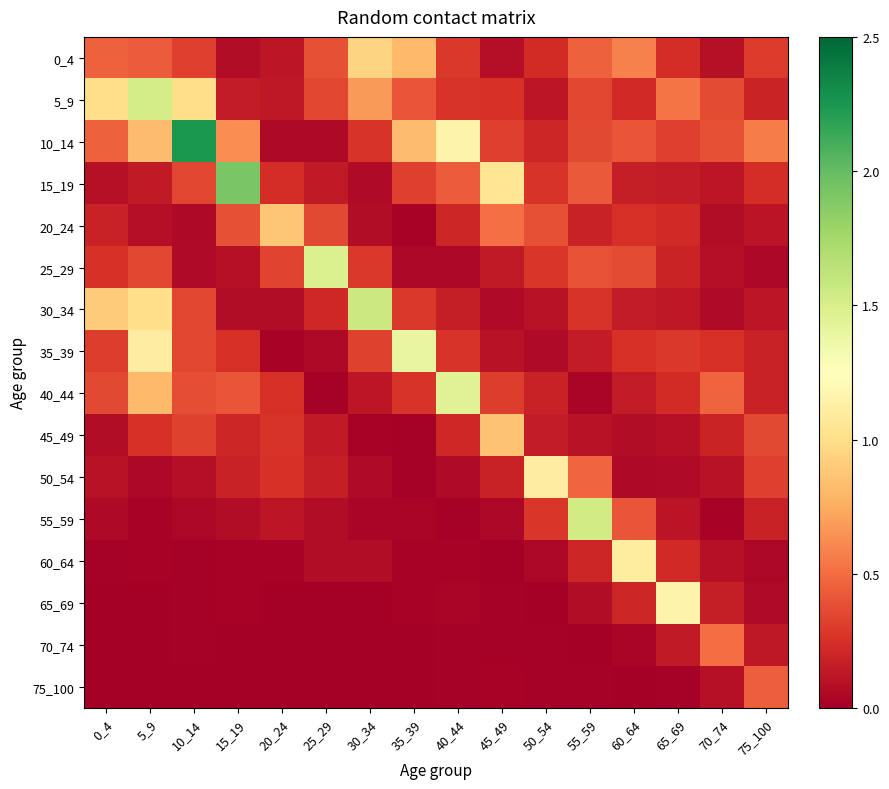

At how many categories does at least one series exceed 0?

16